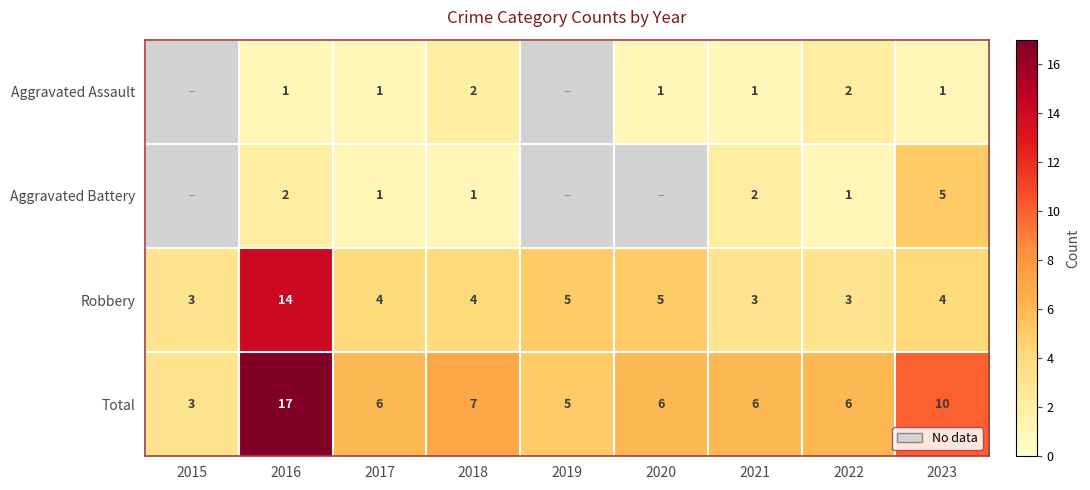

Rank the series at 2021 from lowest to highest value.

Aggravated Assault, Aggravated Battery, Robbery, Total